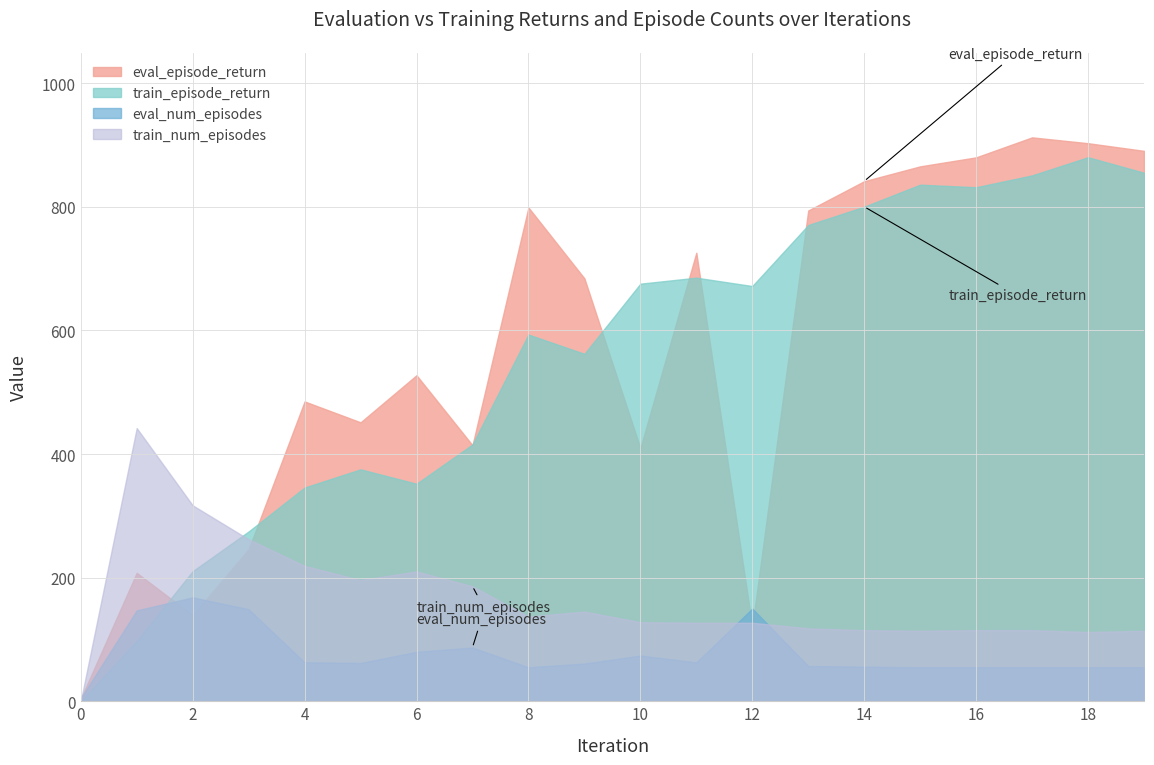

Does the chart have visible grid lines?

Yes